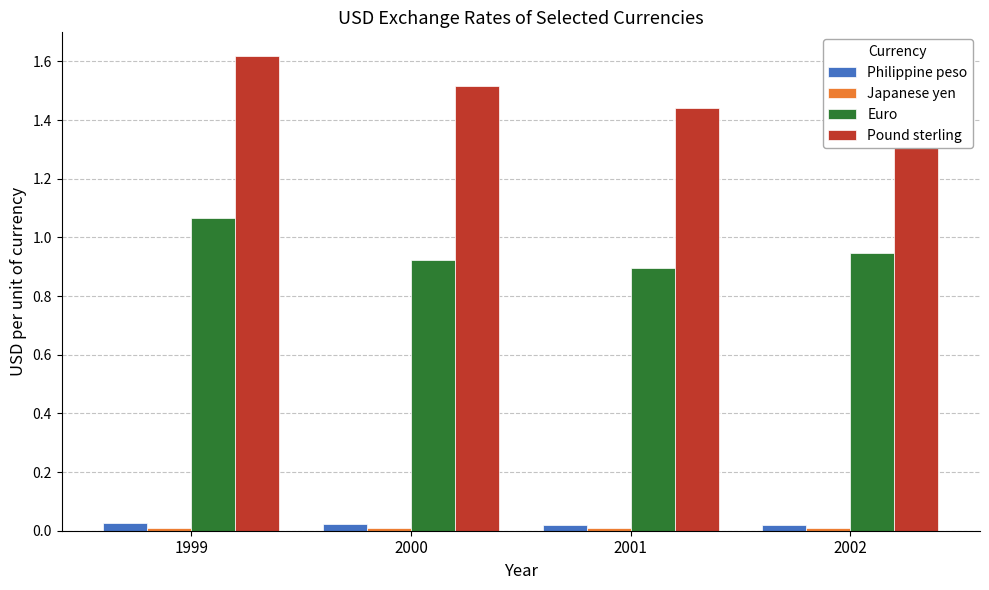

How many distinct data groups are displayed?

4